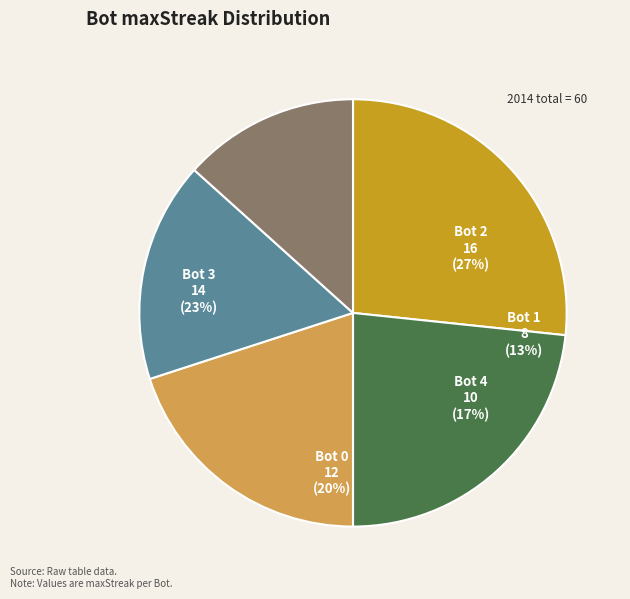

What is the total percentage of 3 and 0?

43.3%